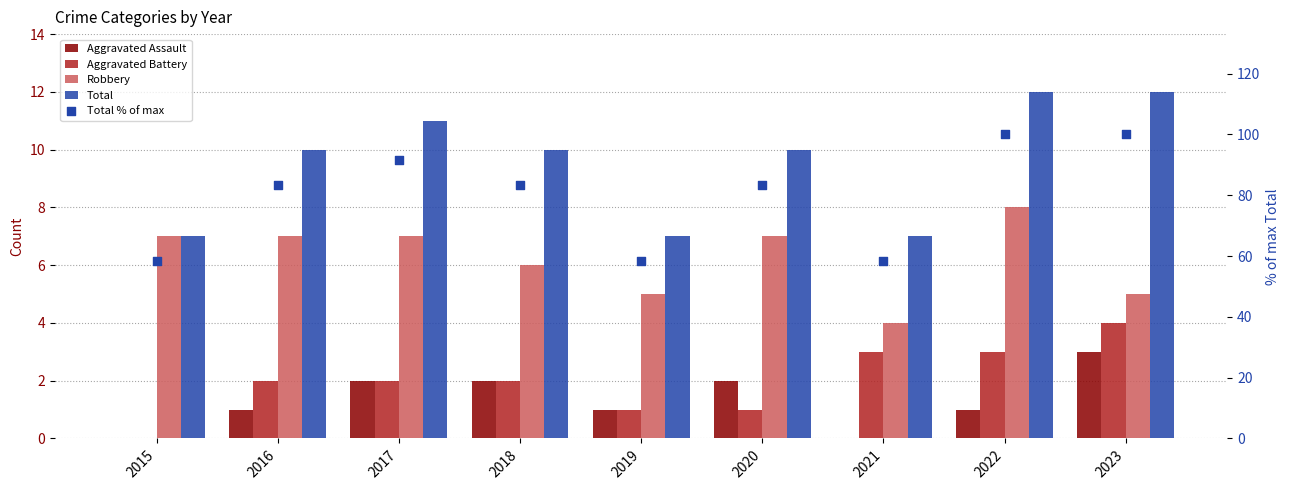

Which series has the largest total across all categories?

Total % of max